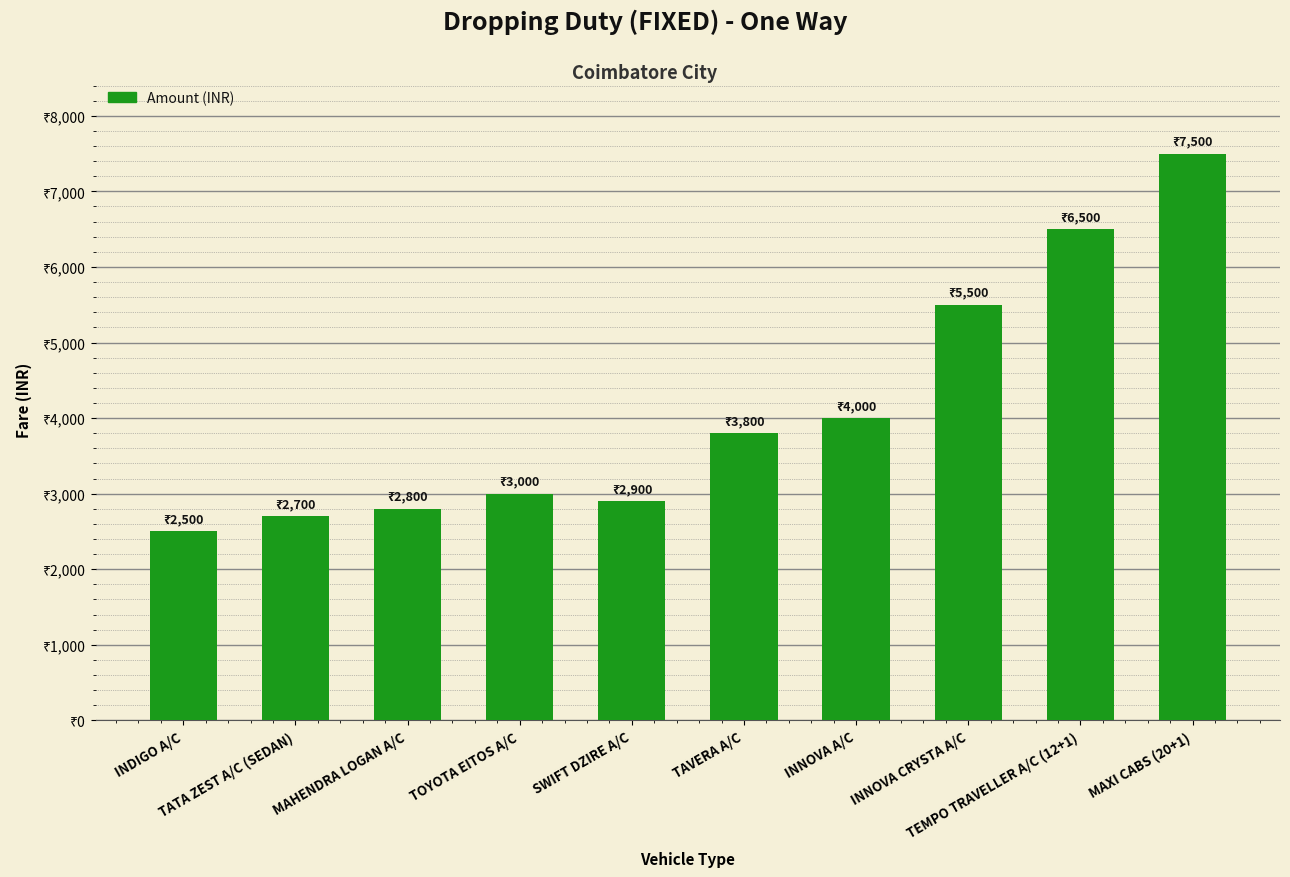

How many bars are there in total?

10